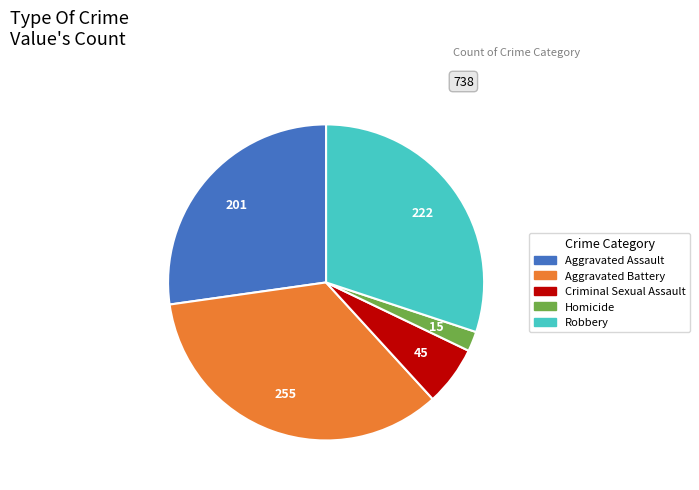

How many slices are in this pie chart?

5